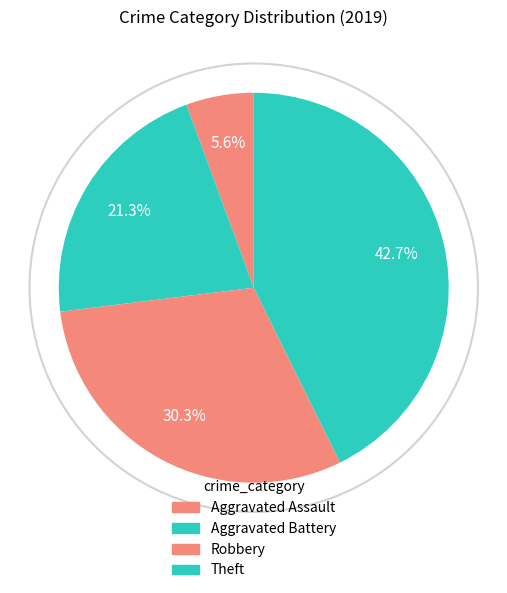

The Aggravated Assault slice represents 6% of the pie. True or false?

True